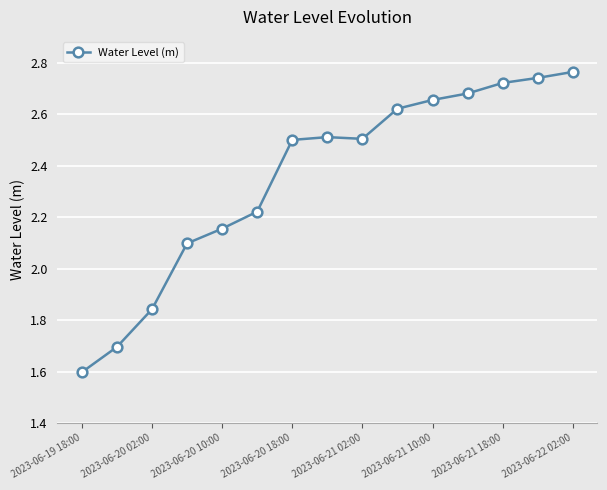

What is the minimum value shown in the chart?

1.6